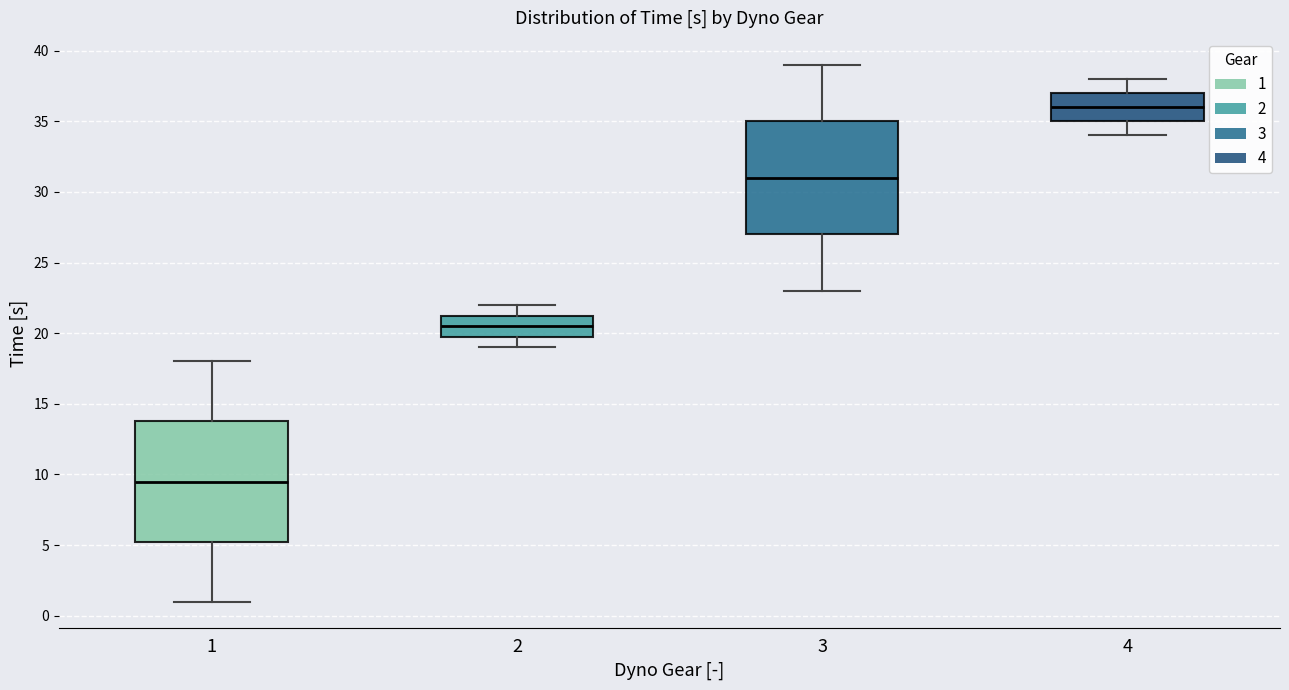

Where does the lower whisker of the box at x = 2 end on the y-axis? The values are not printed on the chart, so give them approximately, as read against the axis.

19.0